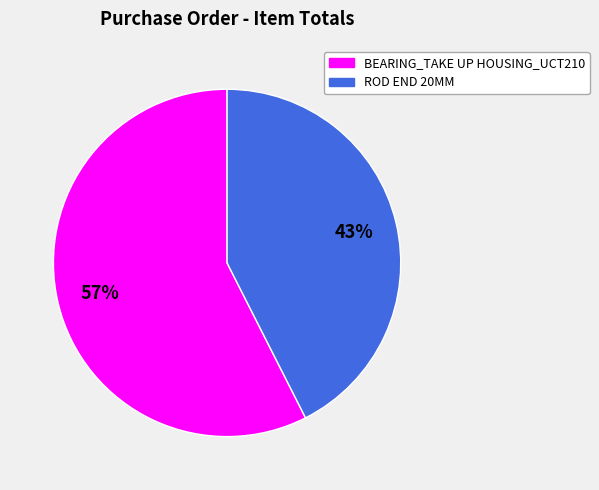

Do BEARING_TAKE UP HOUSING_UCT210 and ROD END 20MM together represent more than half of the pie?

Yes